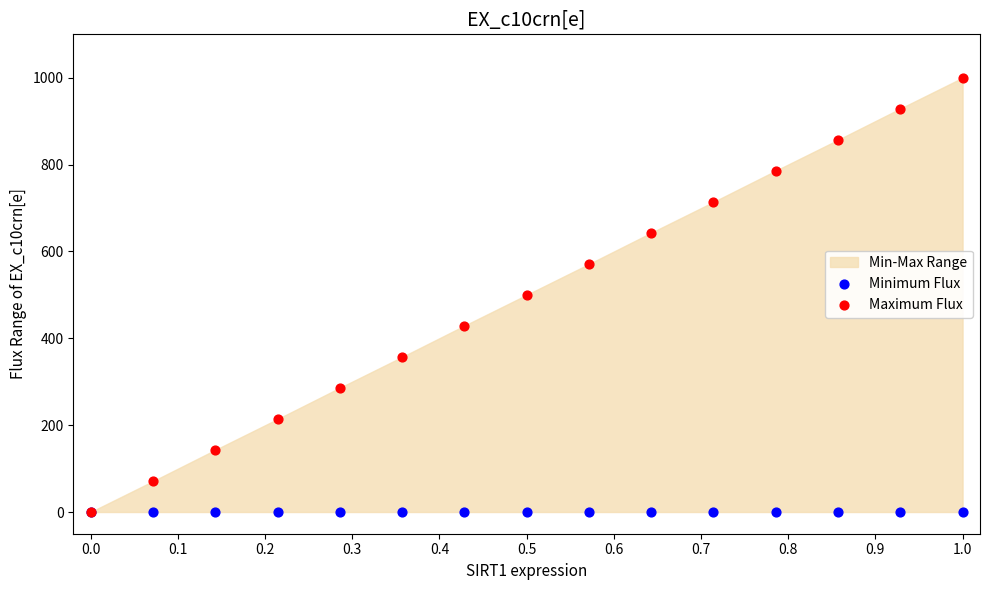

Which series has the largest Y range (max minus min)?

Maximum Flux